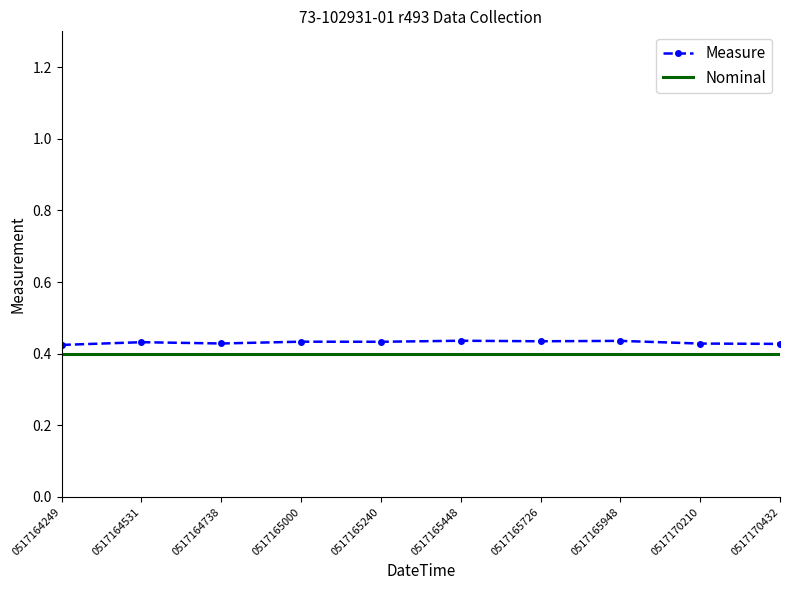

Is it true that Nominal equals 0.4 at 0517165240?

True